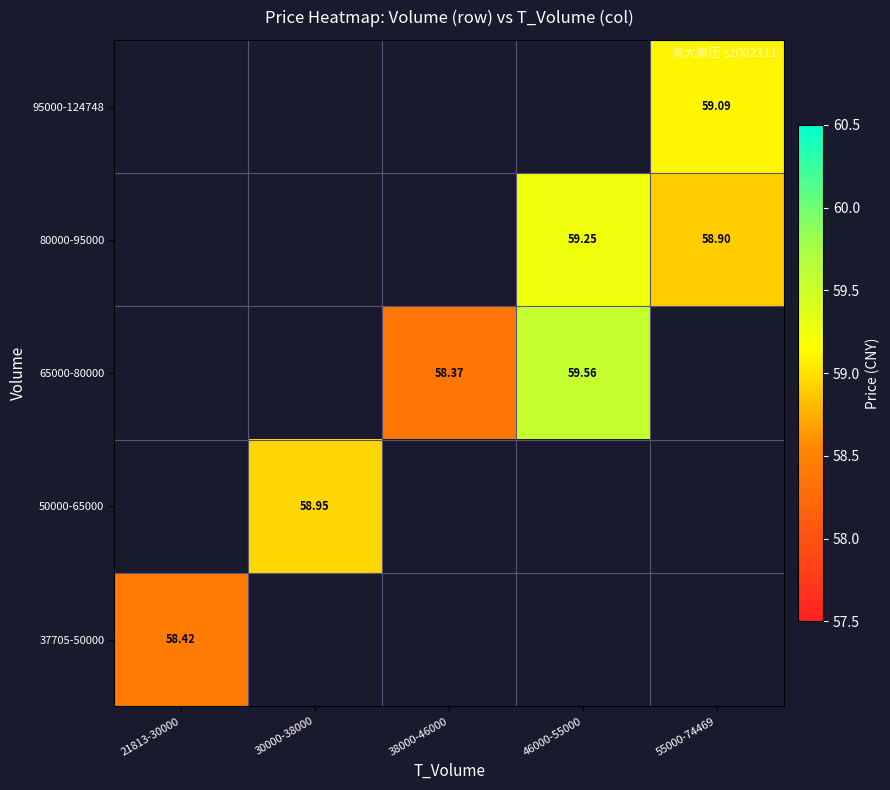

Which label corresponds to the smallest value in the chart?

38000-46000